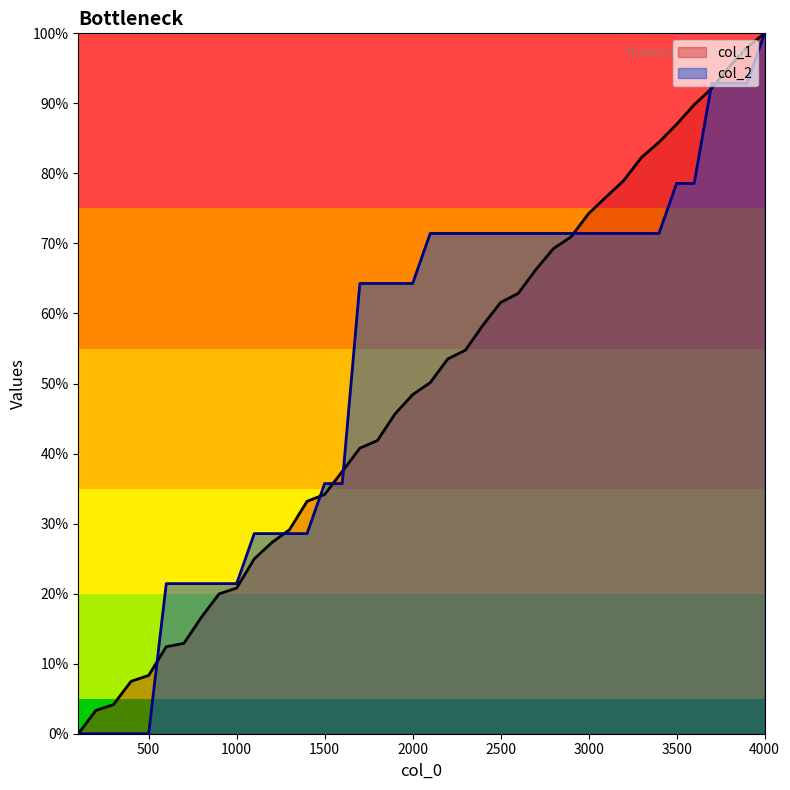

How many distinct data groups are displayed?

2